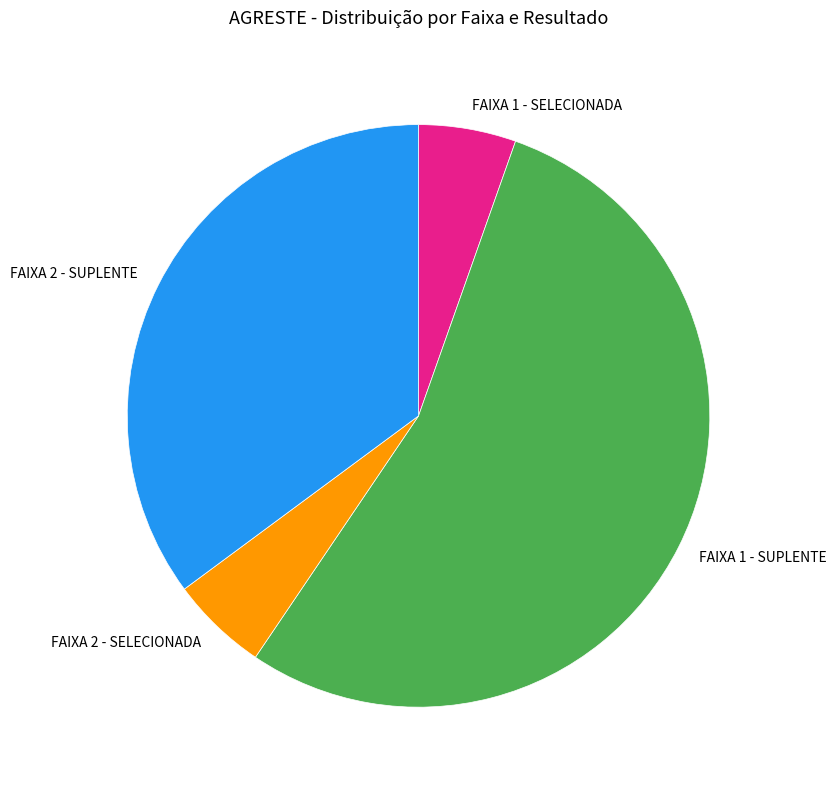

Combined, do FAIXA 1 - SUPLENTE and FAIXA 2 - SUPLENTE account for over 50%?

Yes